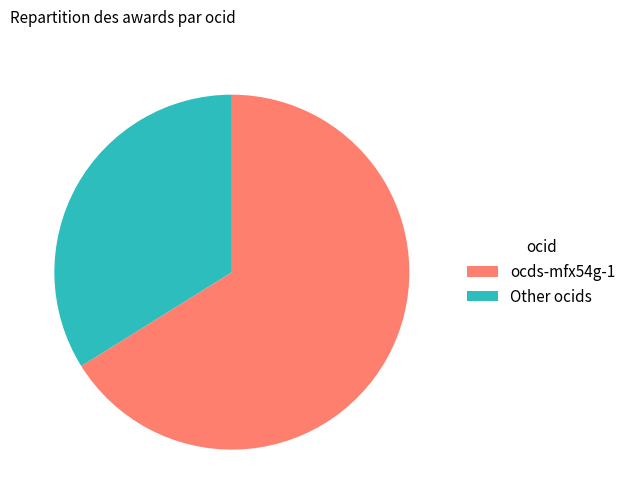

Rank the categories by value from highest to lowest.

ocds-mfx54g-1, Other ocids